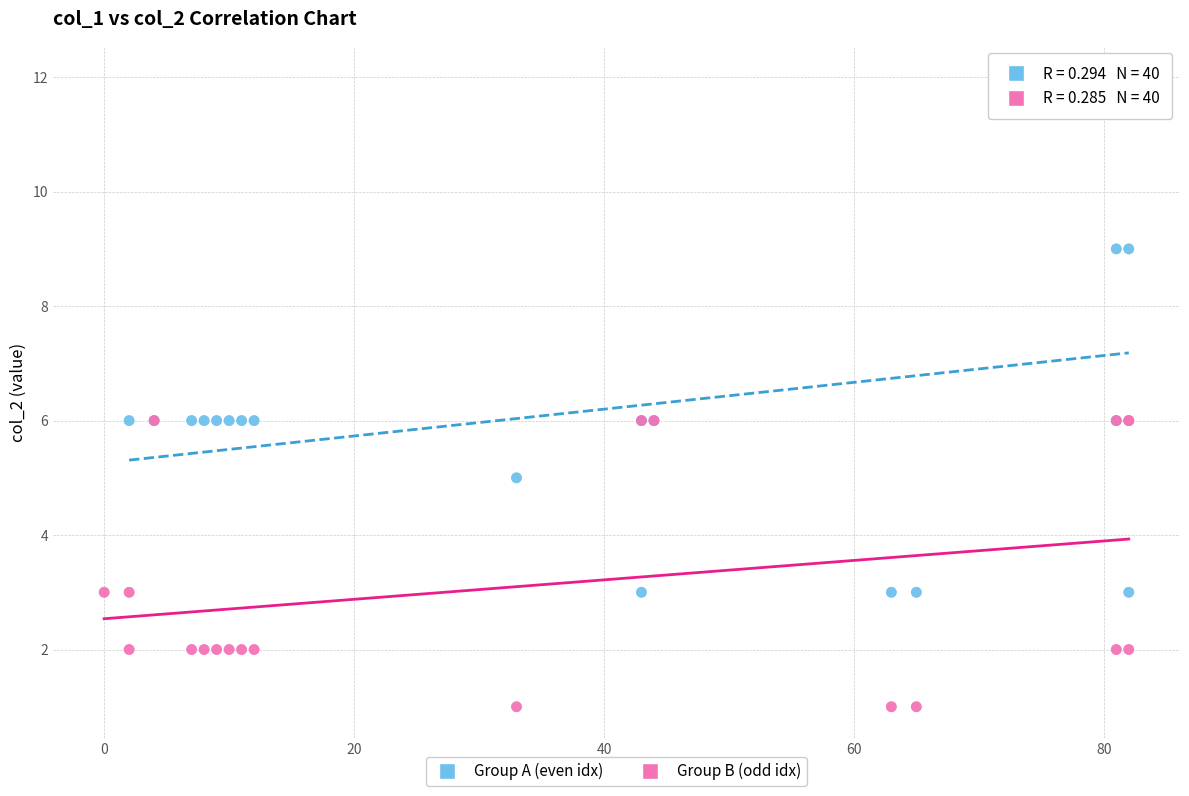

Which series contains the lowest Y value?

Group B (odd idx)